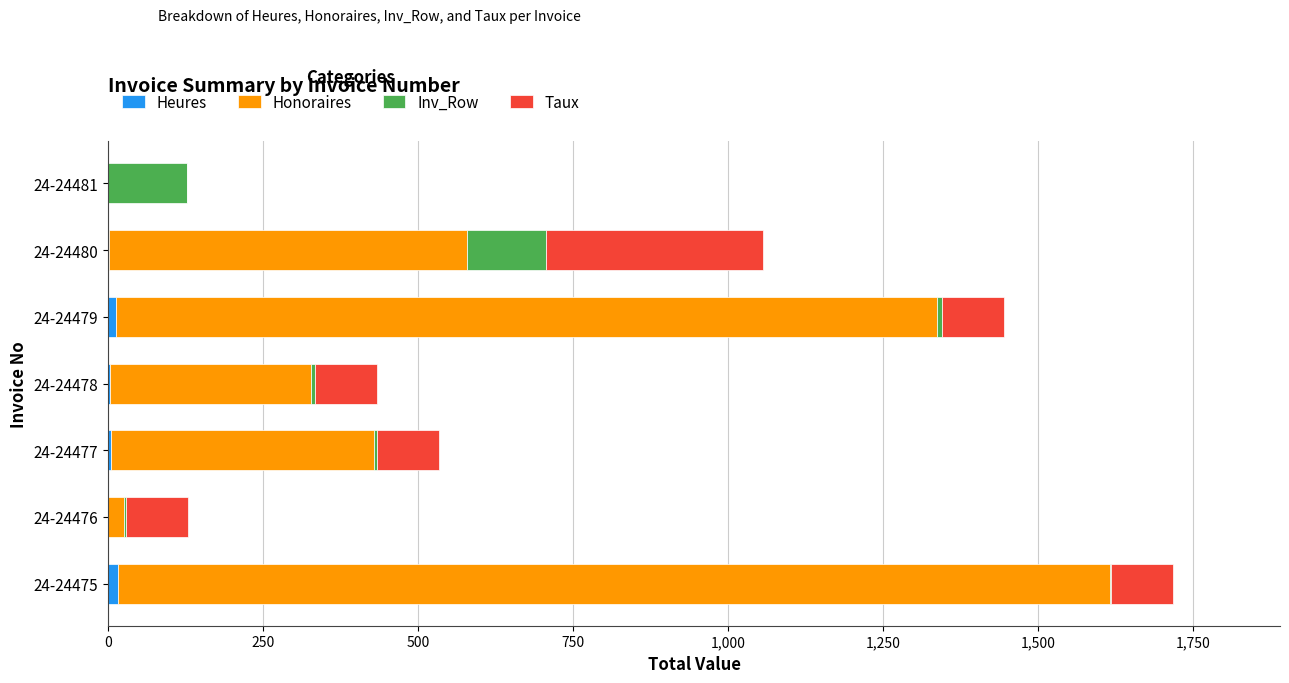

At which category is the sum across all series the highest?

24-24475